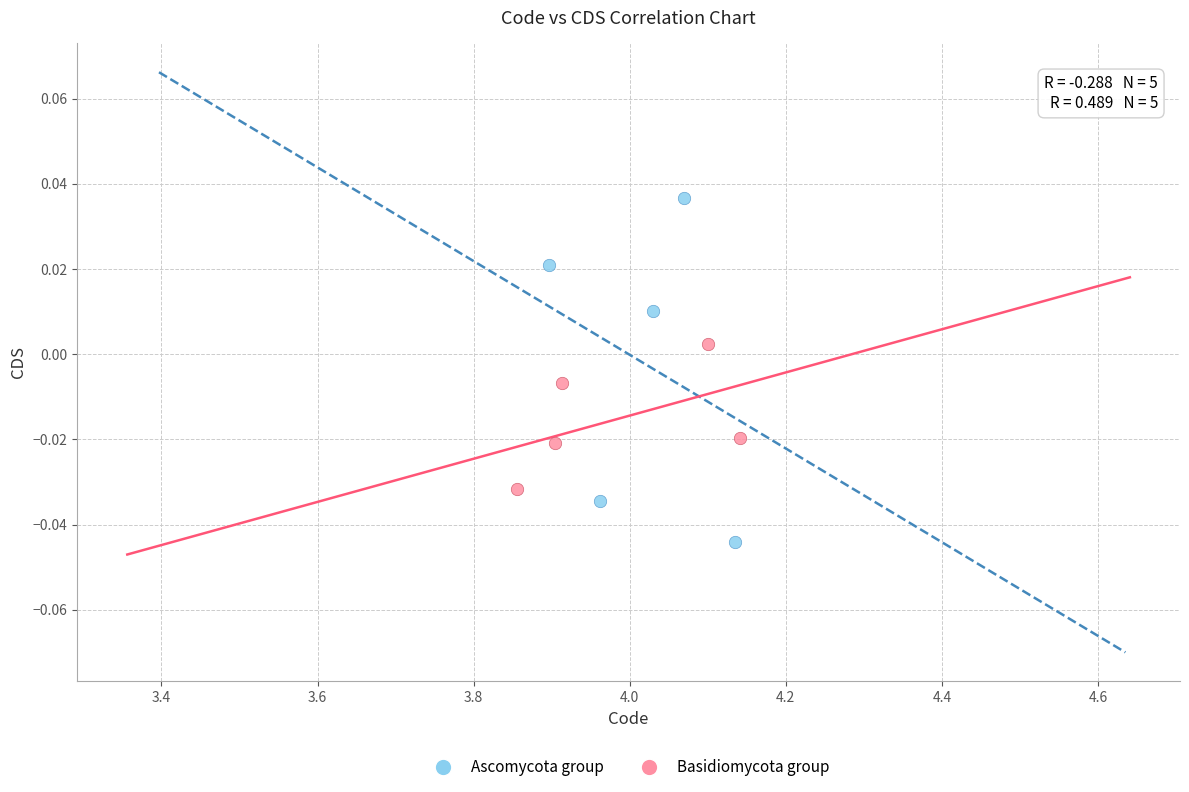

Which series has the widest spread of Y values?

Ascomycota group